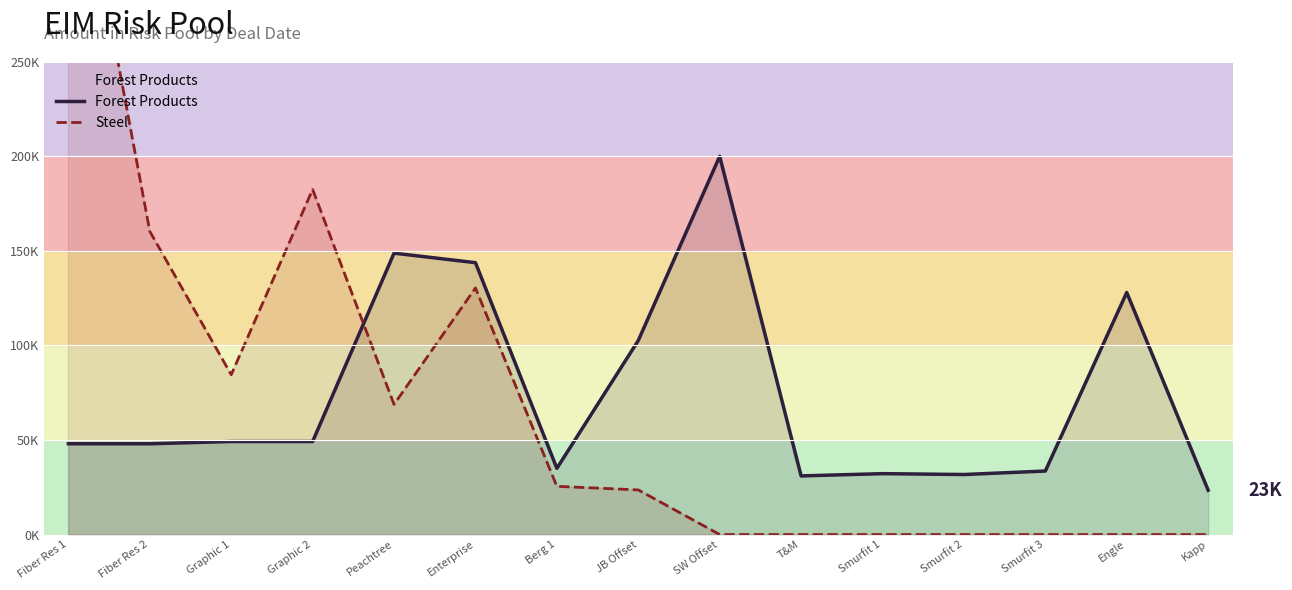

Which series has the largest total across all categories?

Forest Products